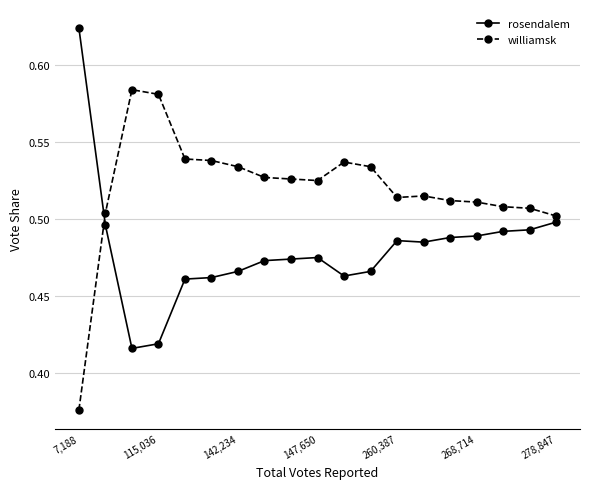

Count the williamsk values in the range 0 to 1.

19